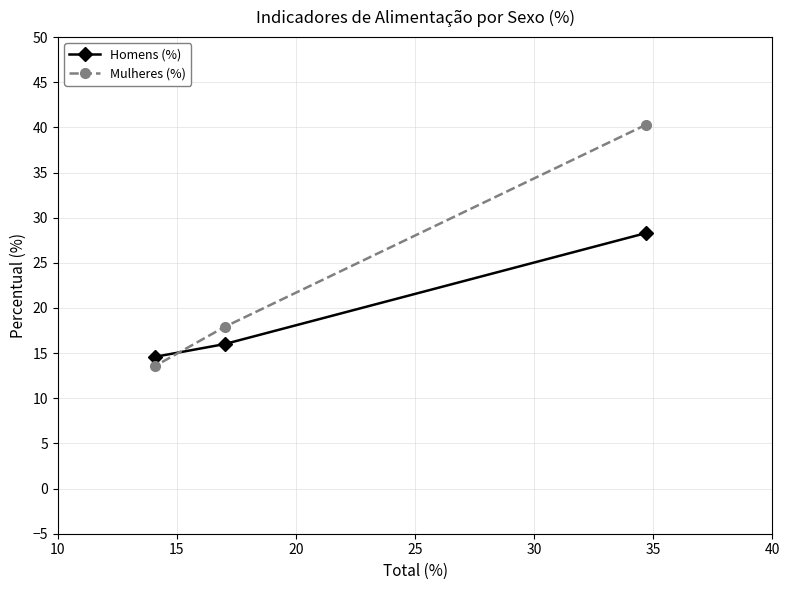

What is the sum of all Mulheres (%) values?

71.8